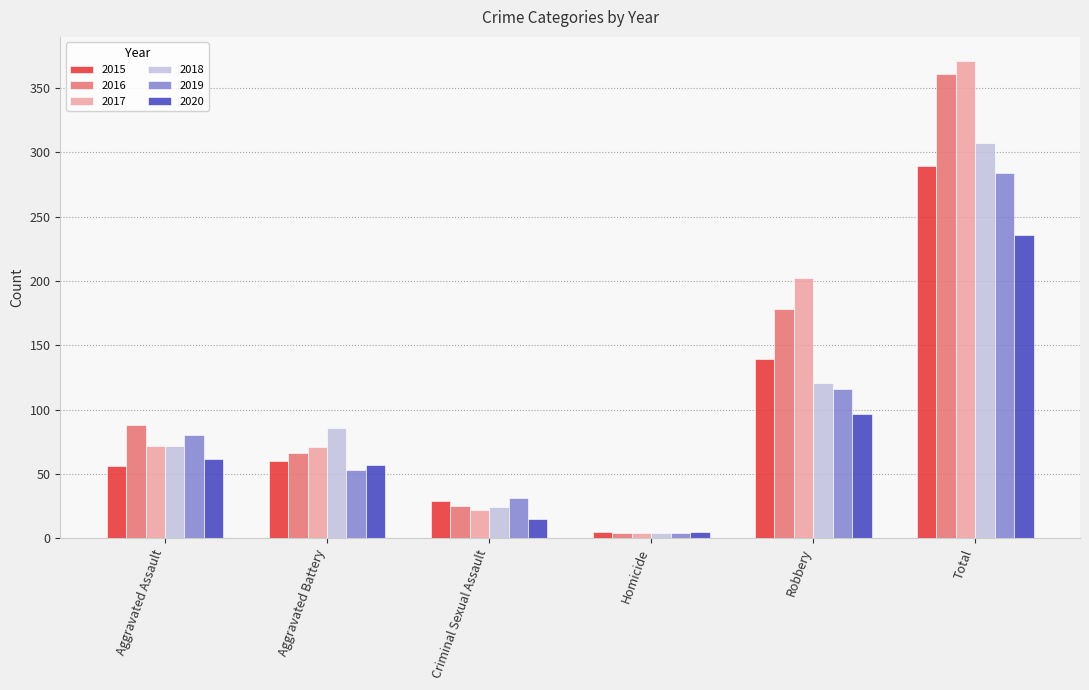

The value of 2015 at Robbery is 139. True or false?

True